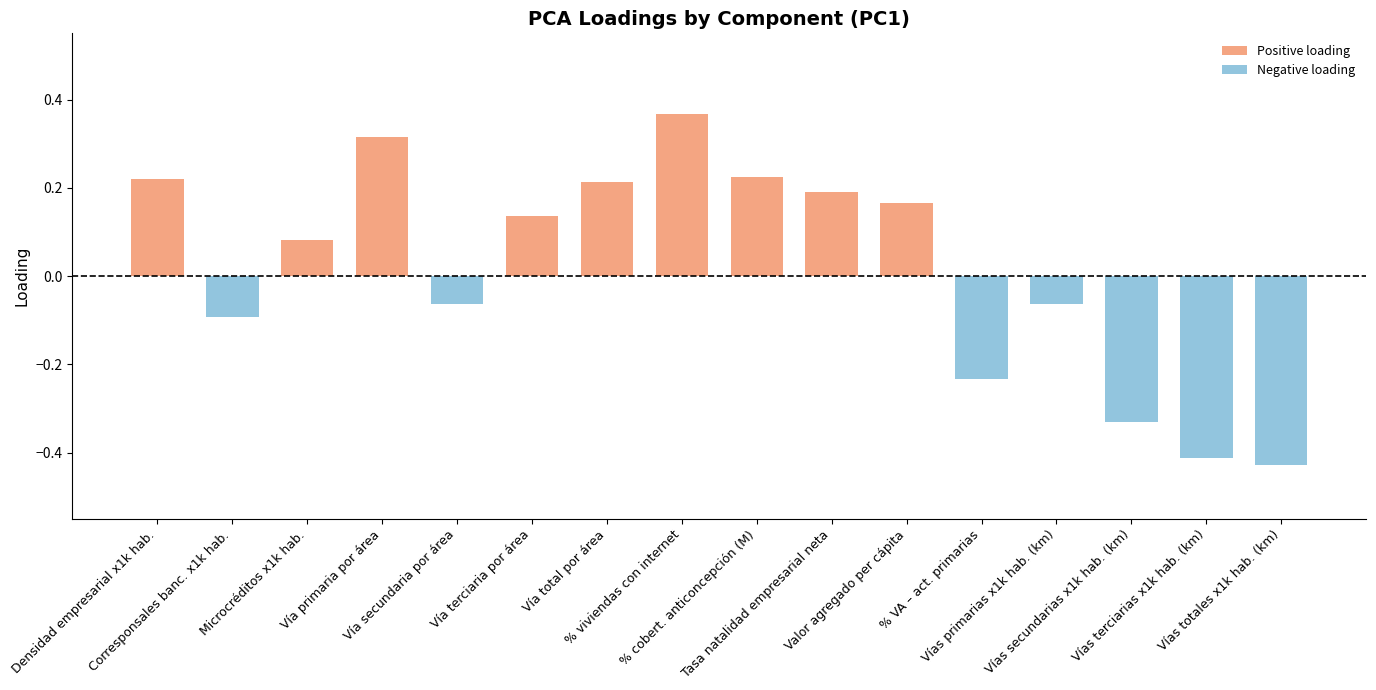

What position from the right is Vías terciarias x1k hab. (km)?

2